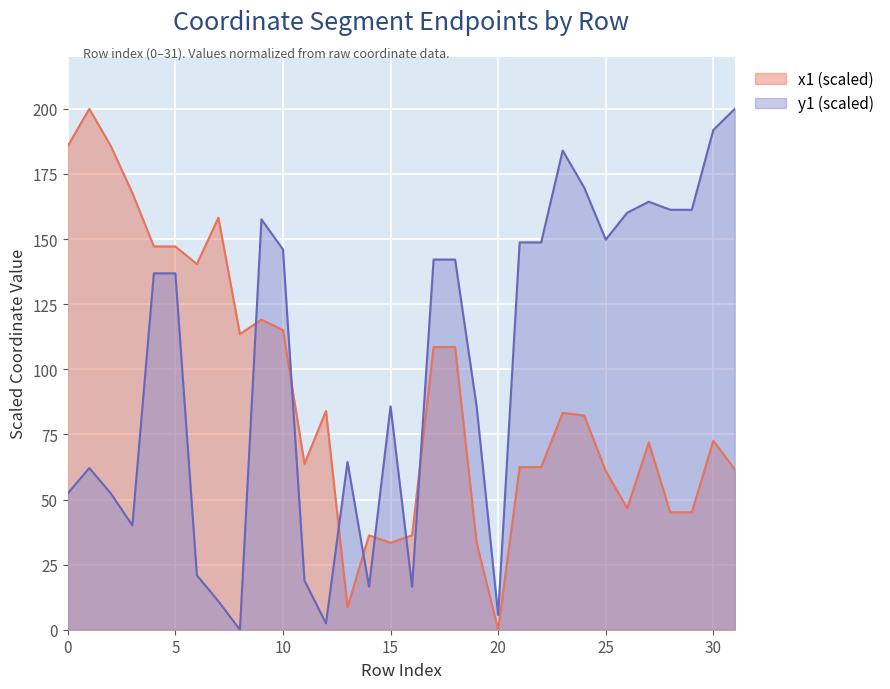

Reading right to left, extract all data points from this chart.

x1: 31=61.6	30=72.6	29=45.1	28=45.1	27=71.9	26=46.6	25=61.0	24=82.2	23=83.3	22=62.5	21=62.5	20=0.0	19=33.4	18=108.6	17=108.6	16=36.2	15=33.4	14=36.2	13=8.7	12=84.0	11=63.7	10=115.1	9=119.1	8=113.5	7=158.2	6=140.4	5=147.2	4=147.2	3=167.7	2=185.7	1=200.0	0=185.7
y1: 31=200.0	30=191.9	29=161.3	28=161.3	27=164.3	26=160.1	25=149.8	24=169.8	23=184.0	22=148.7	21=148.7	20=5.7	19=85.8	18=142.1	17=142.1	16=16.5	15=85.8	14=16.5	13=64.4	12=2.4	11=18.9	10=146.0	9=157.6	8=0.0	7=10.9	6=20.9	5=136.8	4=136.8	3=40.1	2=52.3	1=62.1	0=52.3